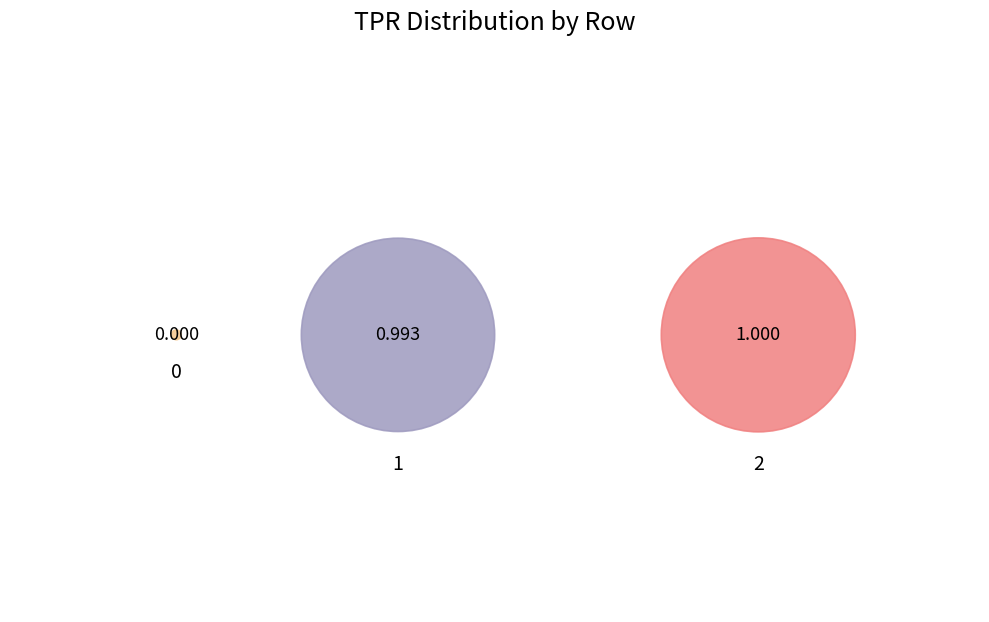

To the nearest percent, what portion does 1 represent?

50%